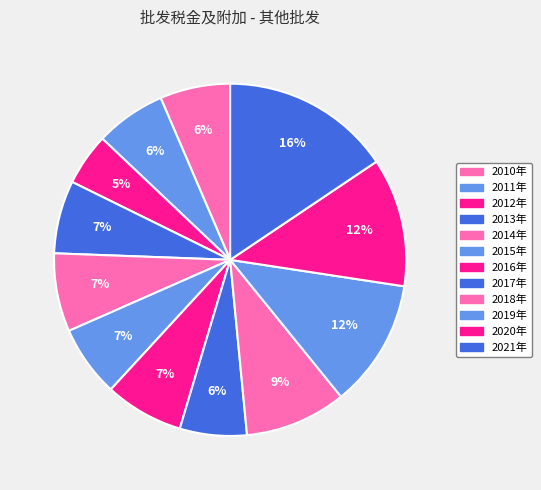

How much of the chart is everything except 2019年?

88.2%